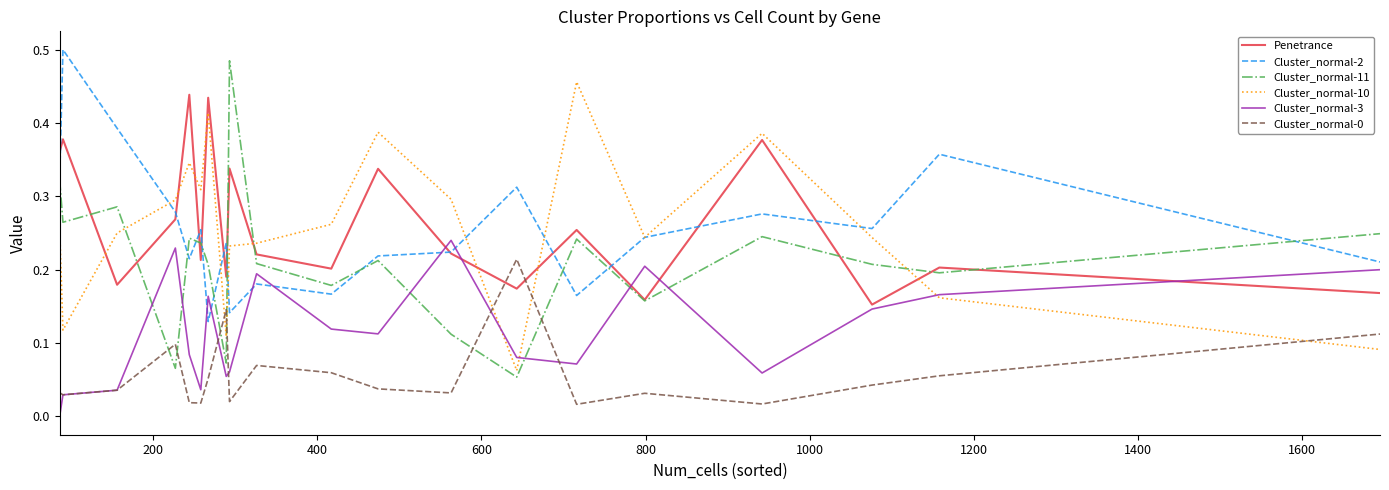

Does the chart have visible grid lines?

No